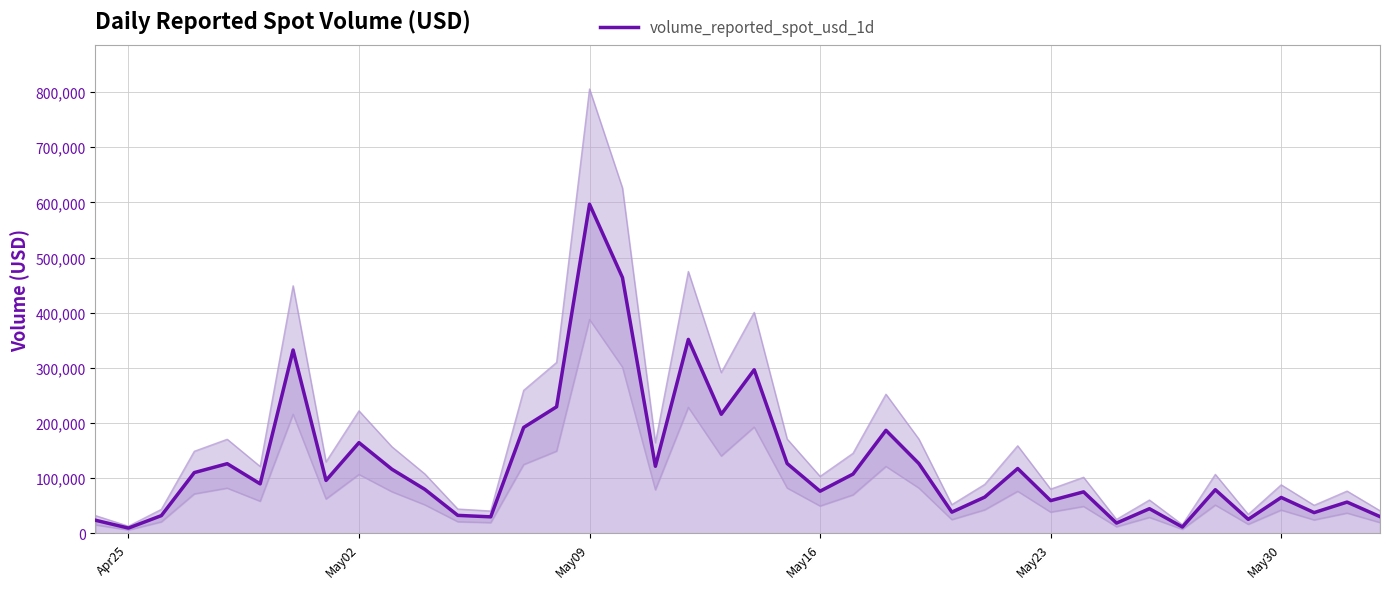

What is the average value?

126646.1